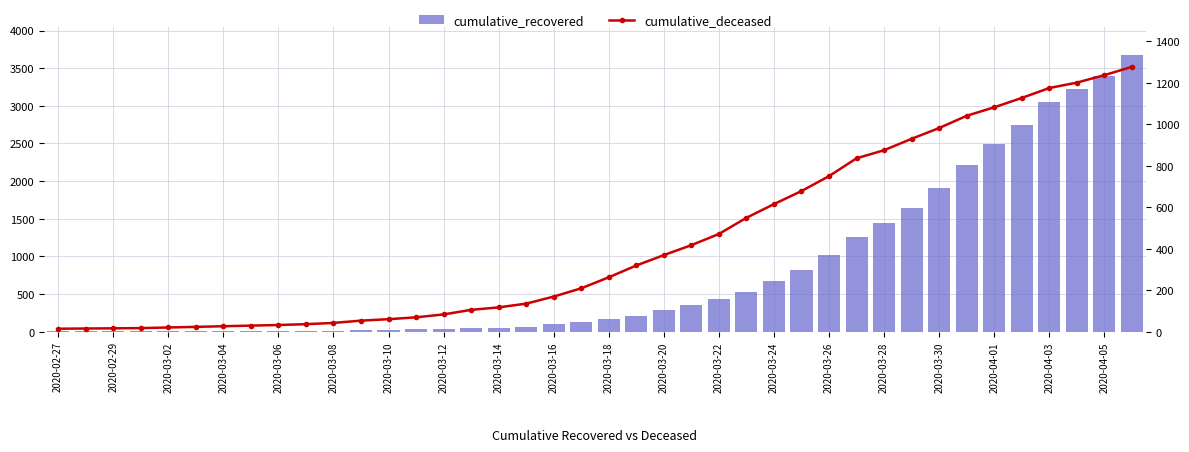

At 2020-03-20, list the series in order from largest to smallest.

cumulative_deceased, cumulative_recovered